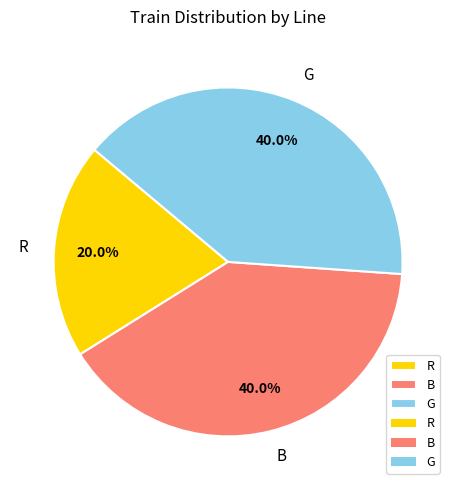

To the nearest percent, what is the difference between the largest and smallest slice percentages?

20%